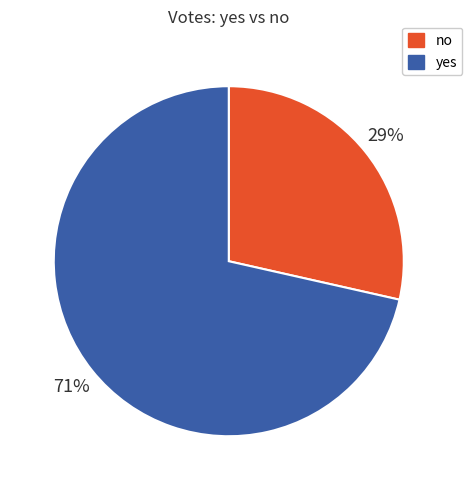

Which has a higher value, yes or no?

yes